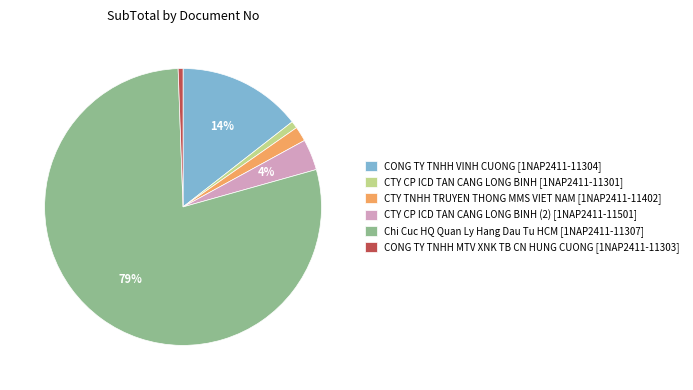

Which category has the biggest portion of the pie?

Chi Cuc HQ Quan Ly Hang Dau Tu HCM [1NAP2411-11307]